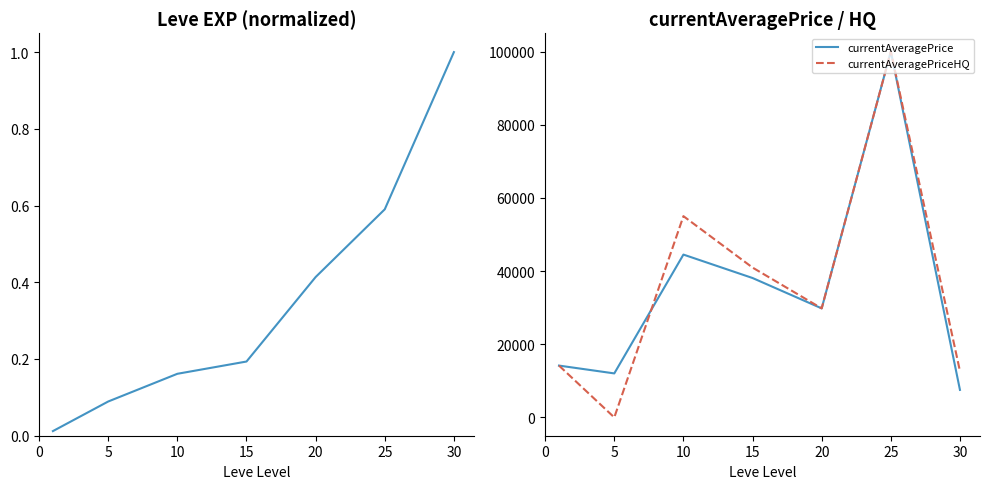

At which category is the sum across all series the highest?

25